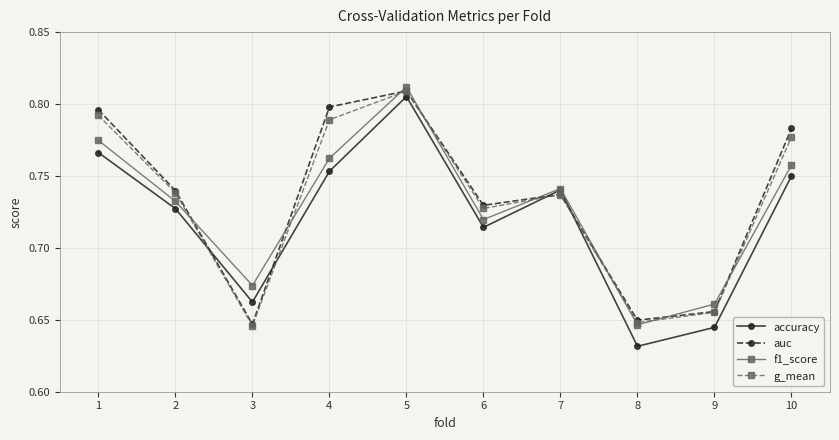

Which category has the lowest value across all series?

8